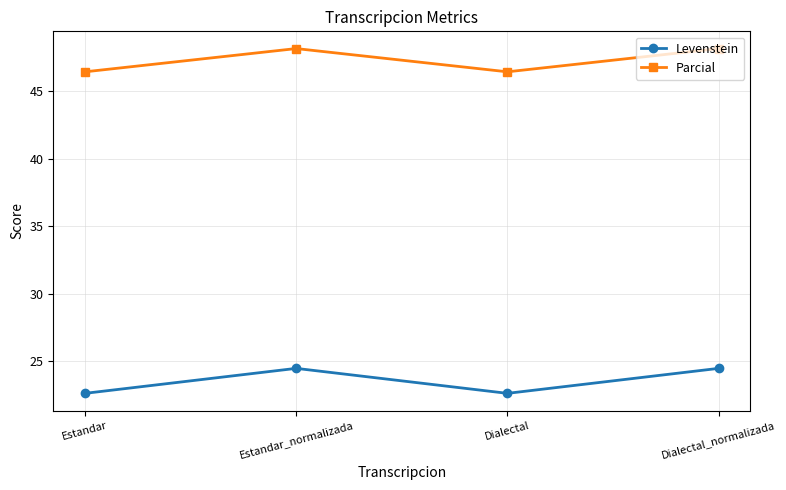

Which series has the largest total across all categories?

Parcial